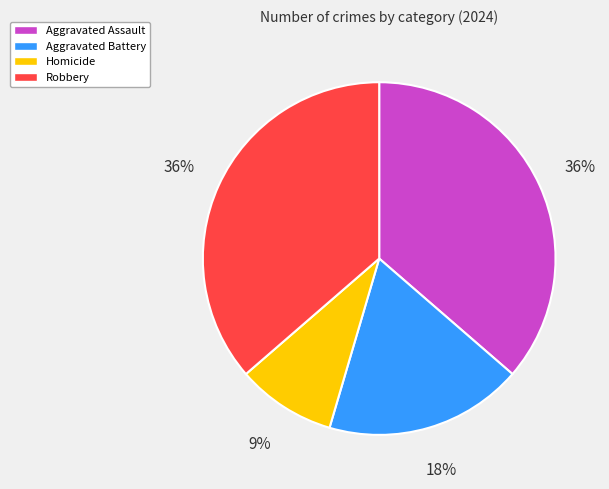

To the nearest percent, what is the difference between the Aggravated Assault and Aggravated Battery slice percentages?

18%